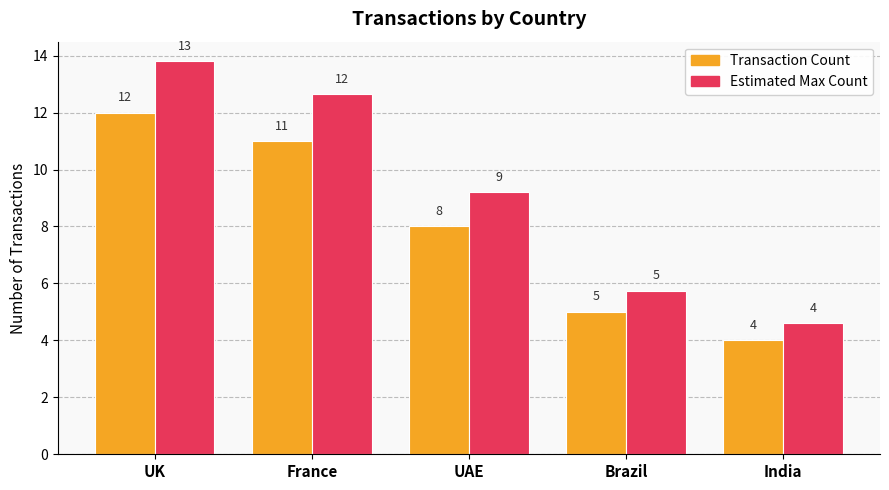

Are the bars grouped side by side (vs. stacked)?

Yes